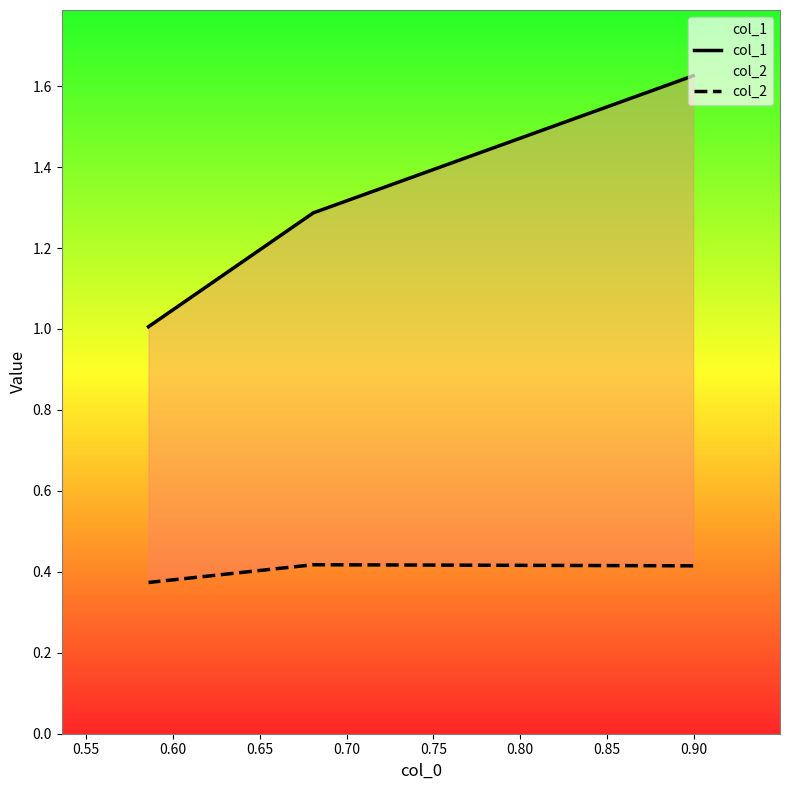

Rank the series by their average value, from lowest to highest.

col_2, col_1